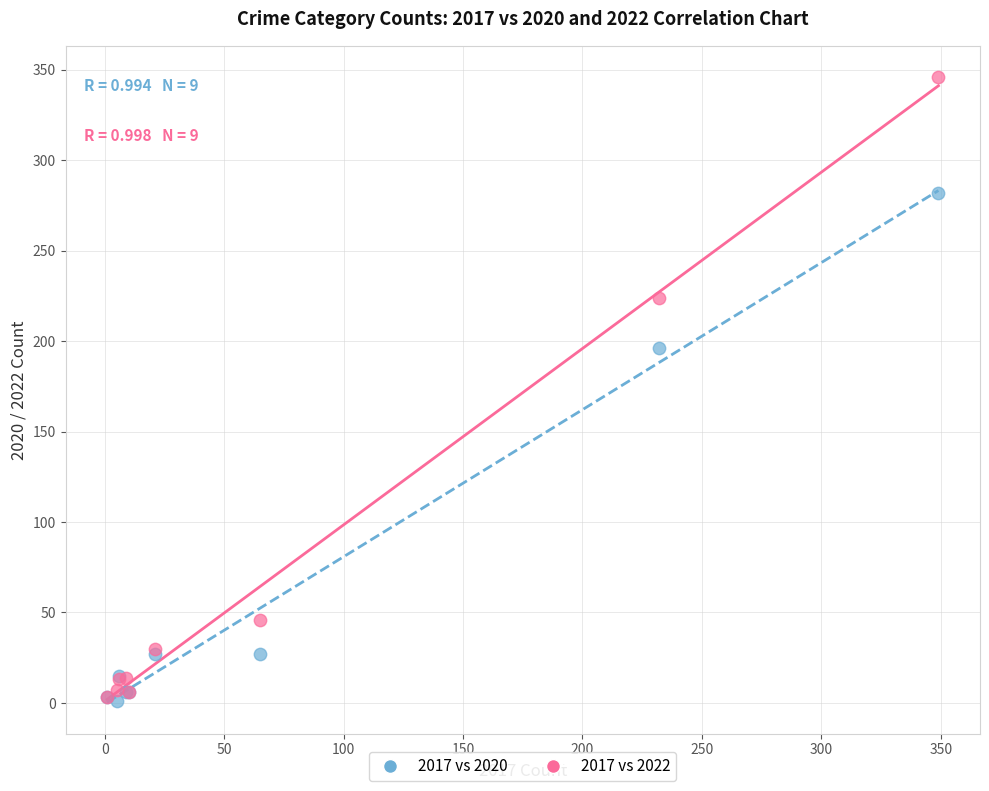

In the 2017 vs 2022 series, what Y value is closest to 174?

224